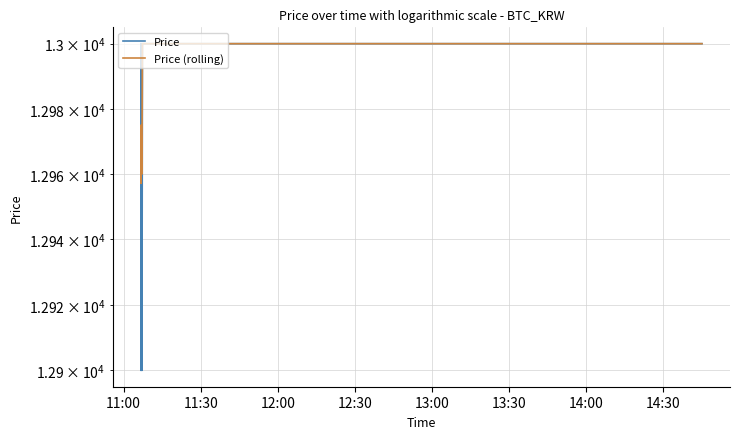

Where do Price (rolling) and Price first cross each other?

11:00 and 11:30